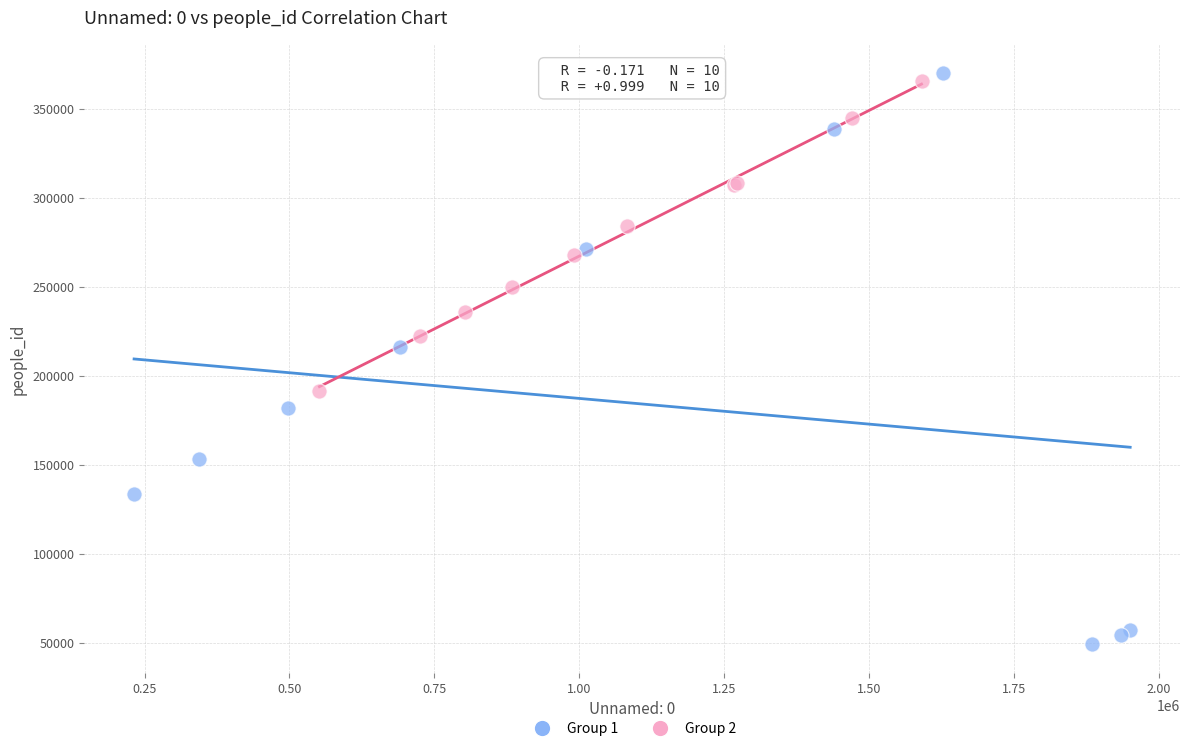

Which series has the widest spread of Y values?

Group 1